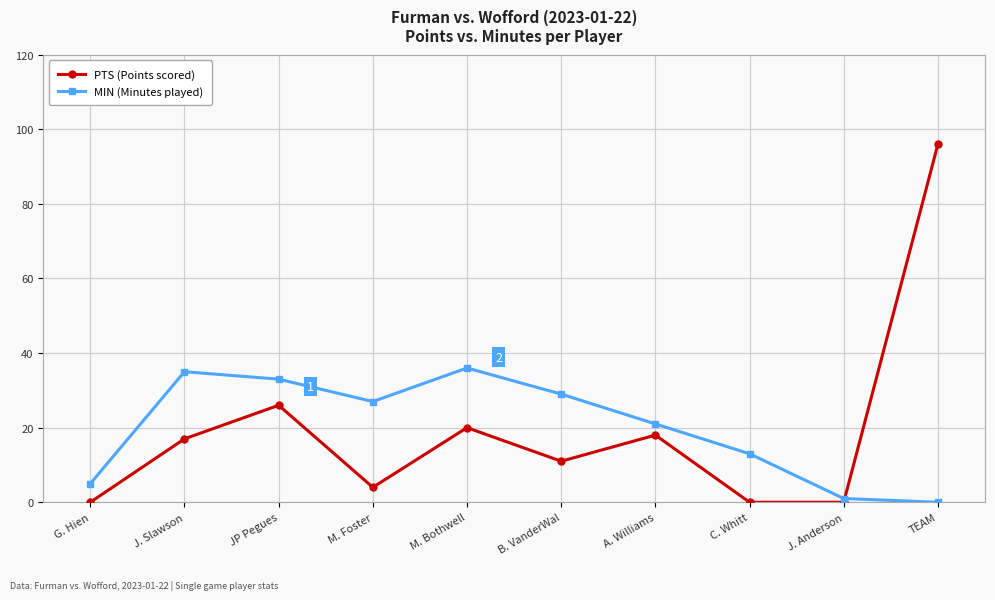

What is the average value of the PTS (Points scored) series?

19